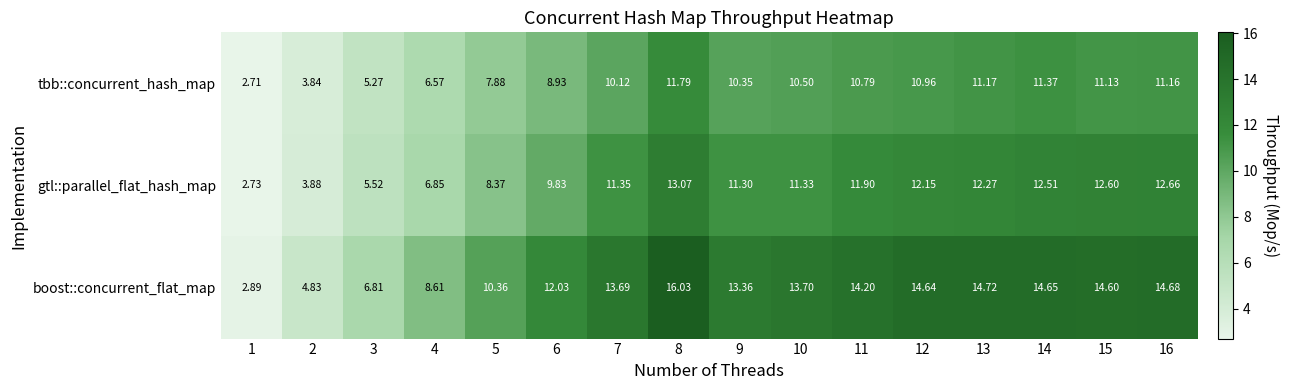

Which series has the widest spread of values?

boost::concurrent_flat_map